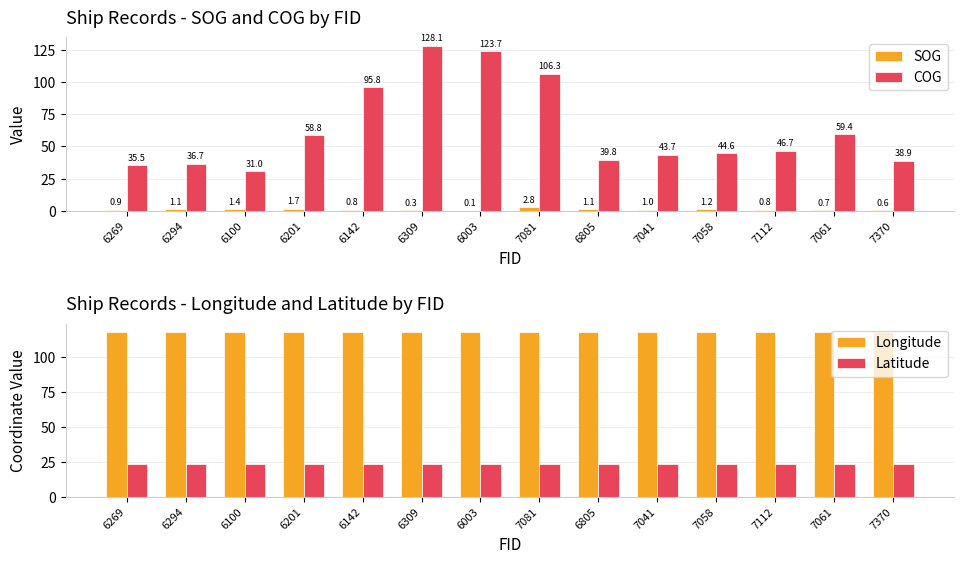

What is the lowest value of the SOG series?

0.1